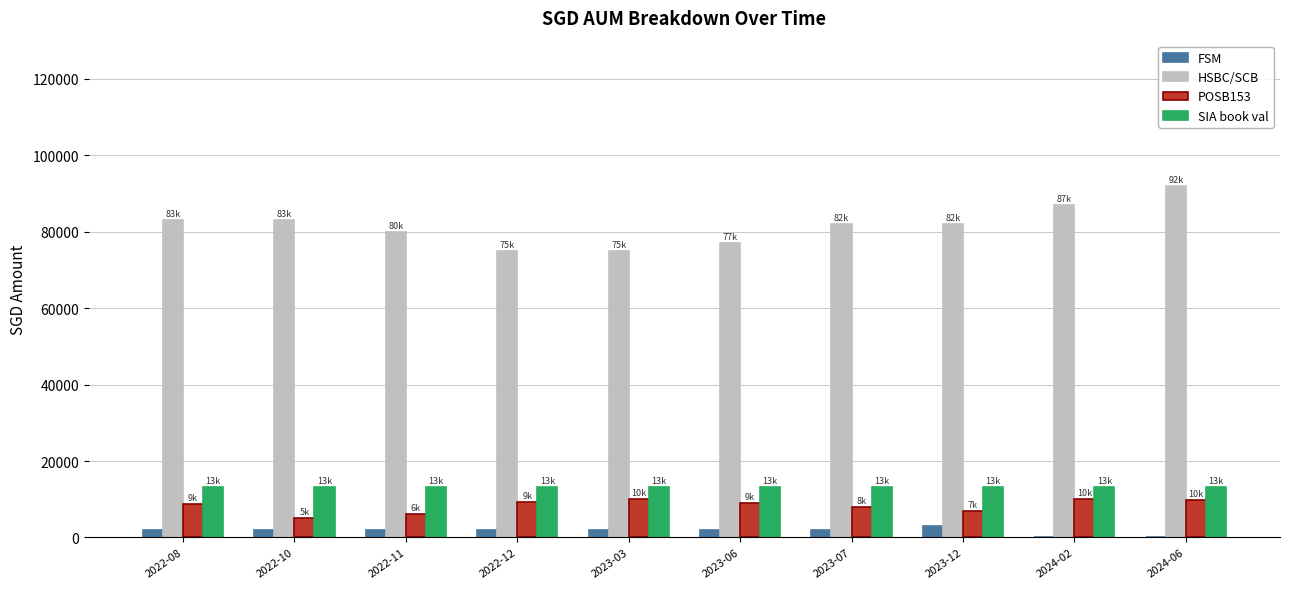

Does the chart contain stacked bars?

No